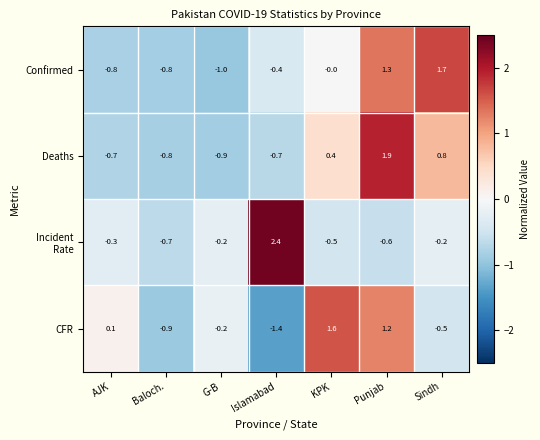

Between Baloch. and Sindh, which series saw the biggest shift?

Confirmed